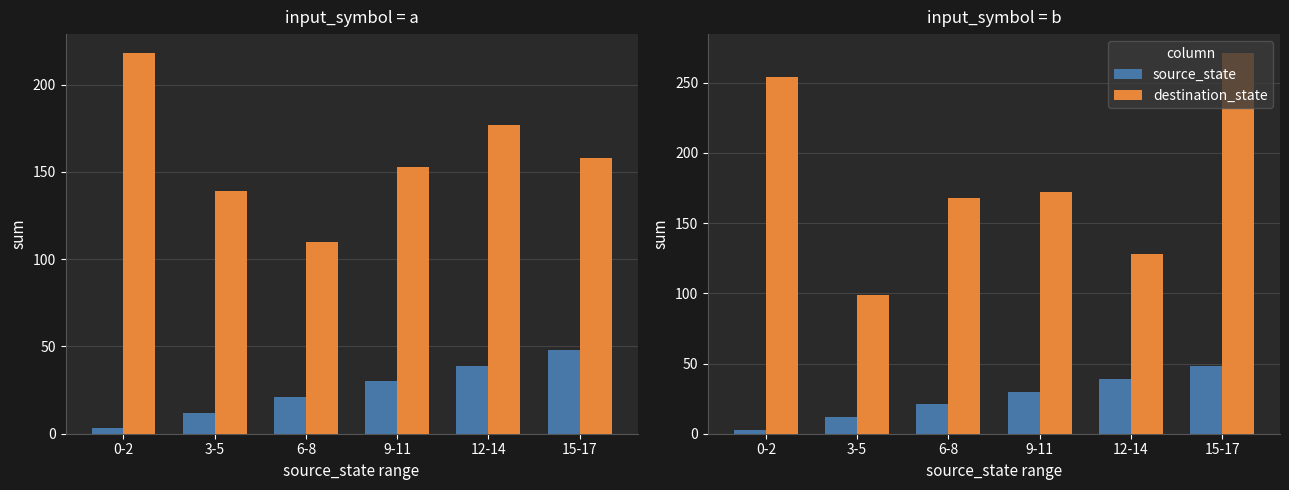

The source_state series shows 10 at 9-11. True or false?

False